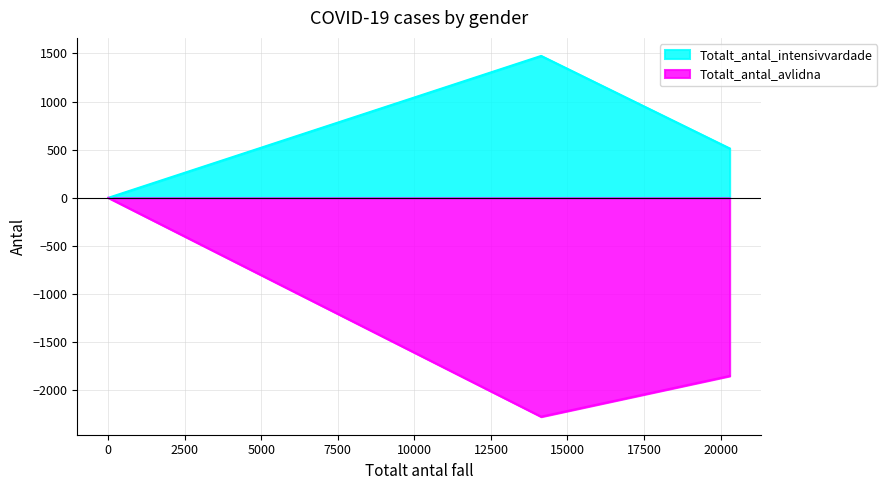

What is the smallest value displayed?

-2274